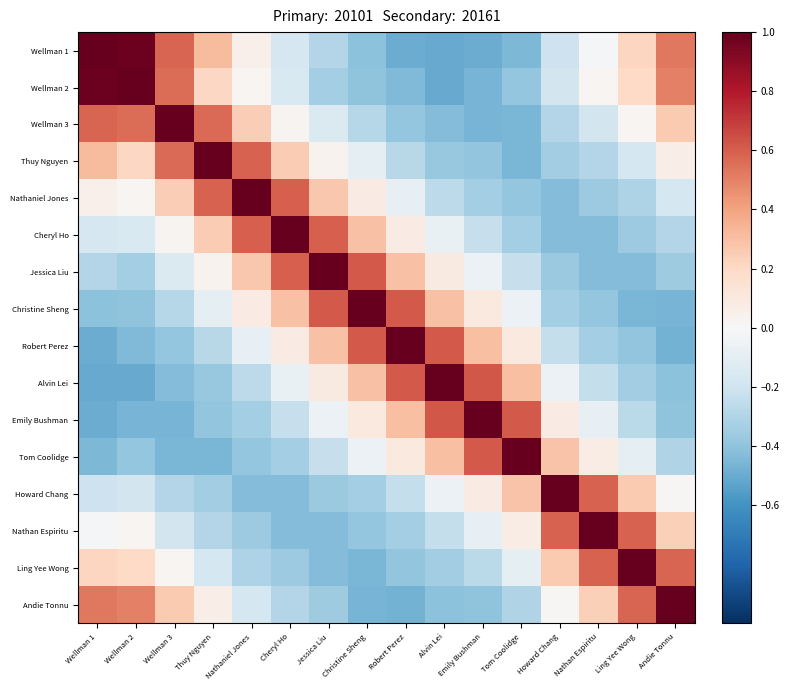

What is the total value across all series at Tom Coolidge?

-0.8